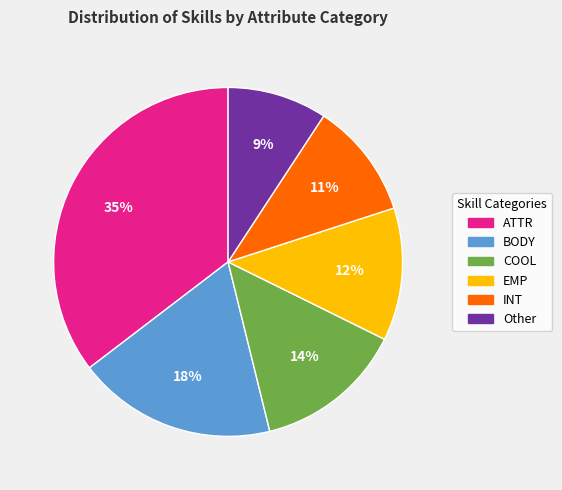

What is the largest slice in the pie chart?

ATTR